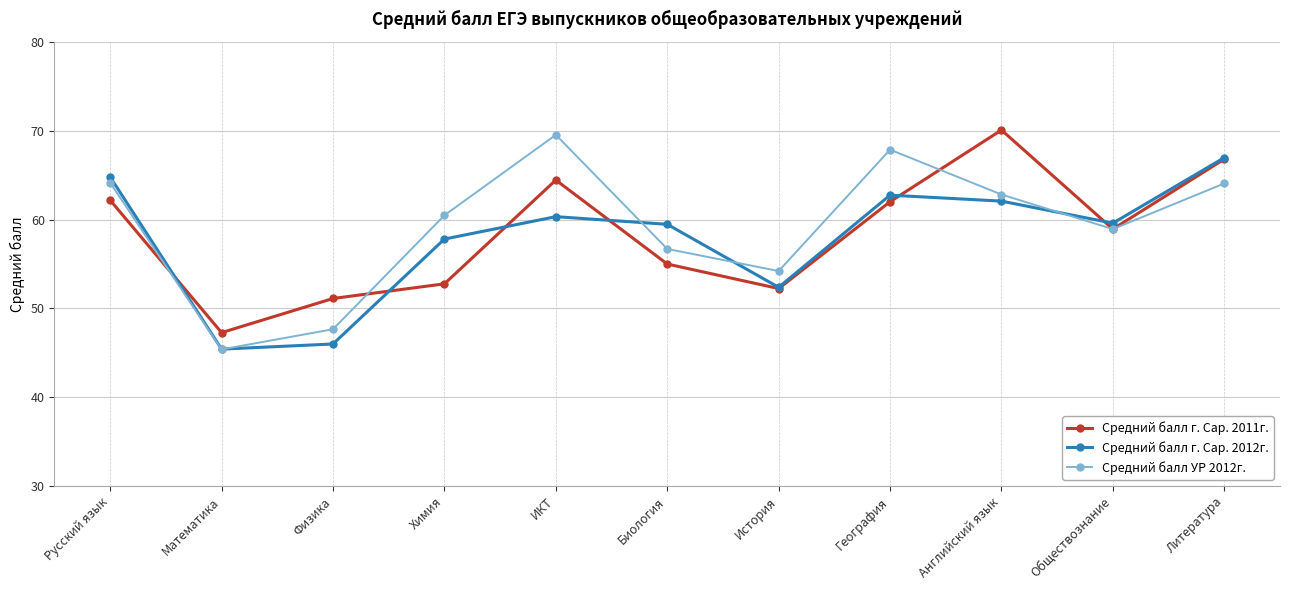

After their last crossing, which series has the higher values: Средний балл УР 2012г. or Средний балл г. Сар. 2012г.?

Средний балл г. Сар. 2012г.